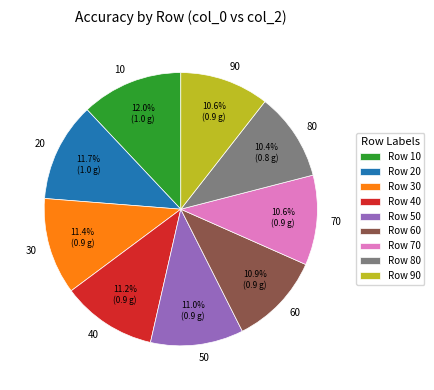

Is the sum of 30 and 90 greater than half?

No